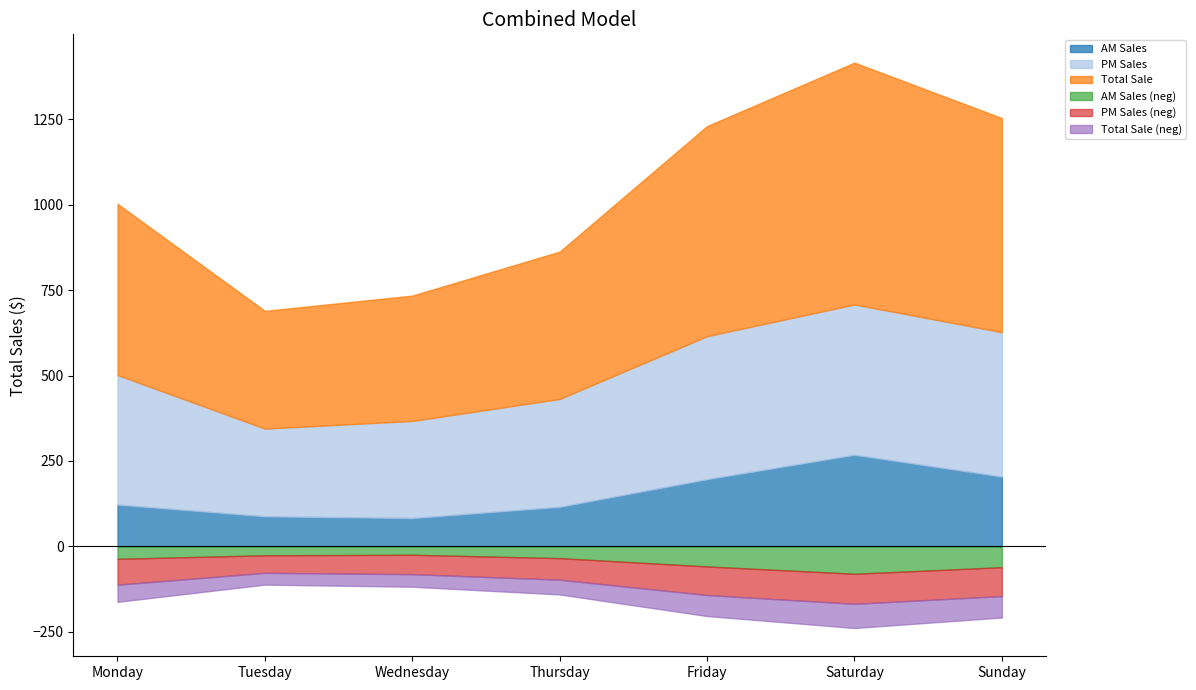

At which category does Total Sale reach its first local valley?

Tuesday